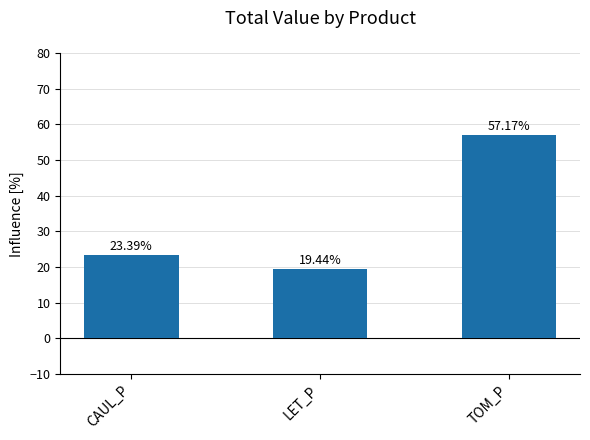

What is the difference between the values at LET_P and TOM_P?

37.7